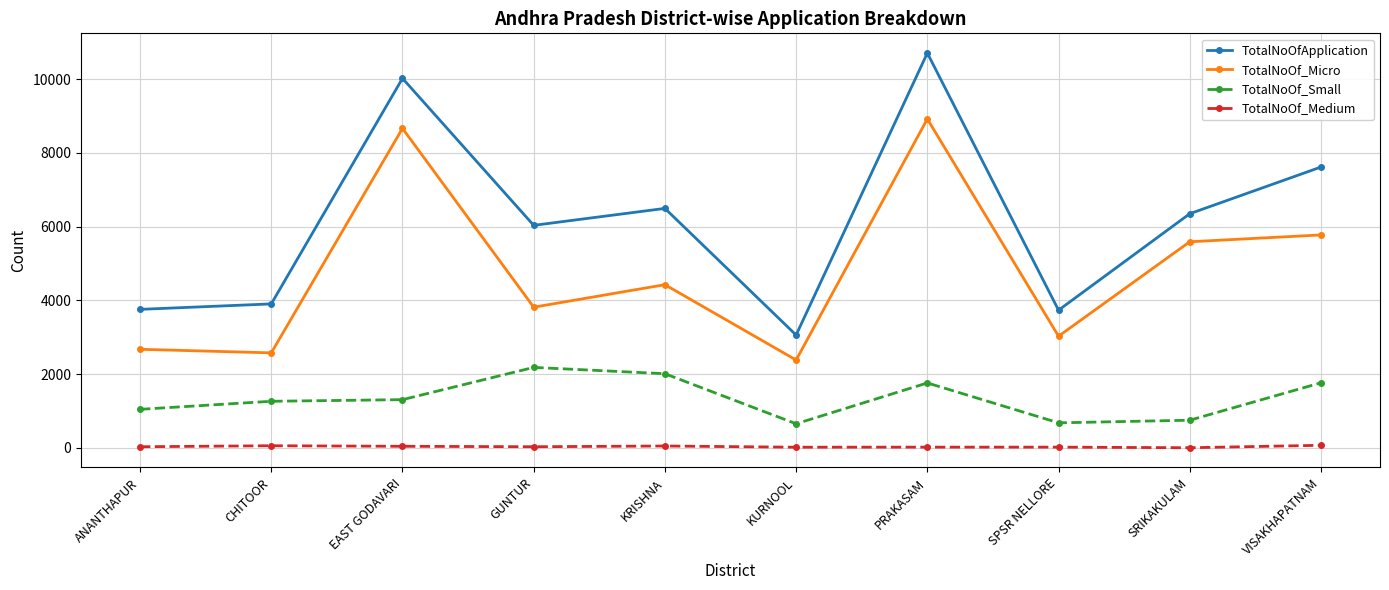

At how many categories does at least one series exceed 4967?

6